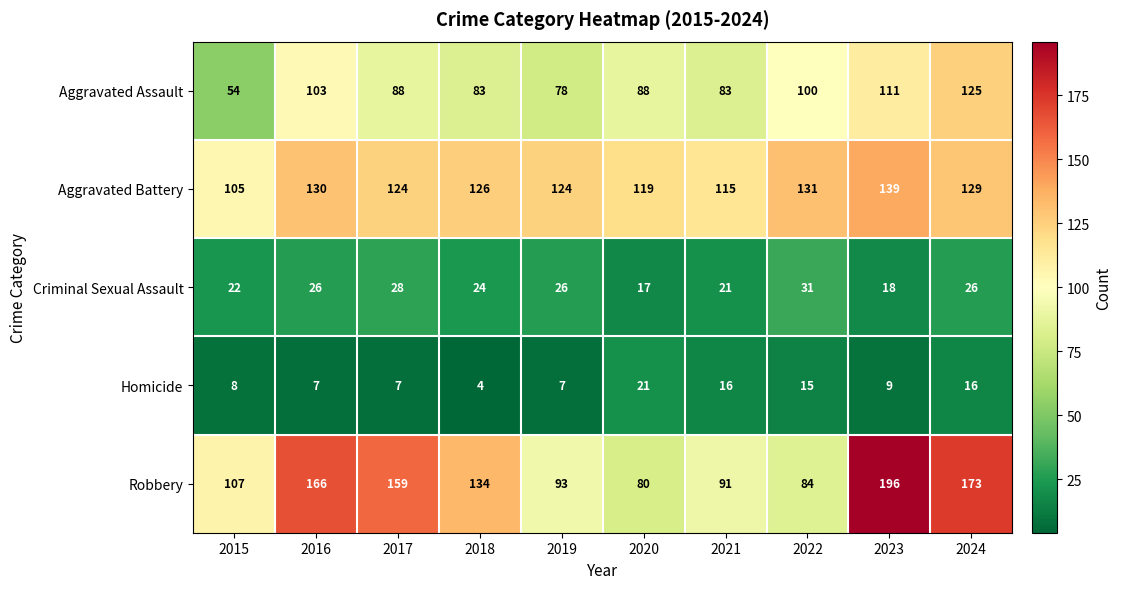

At which label is Robbery closest to 138?

2018